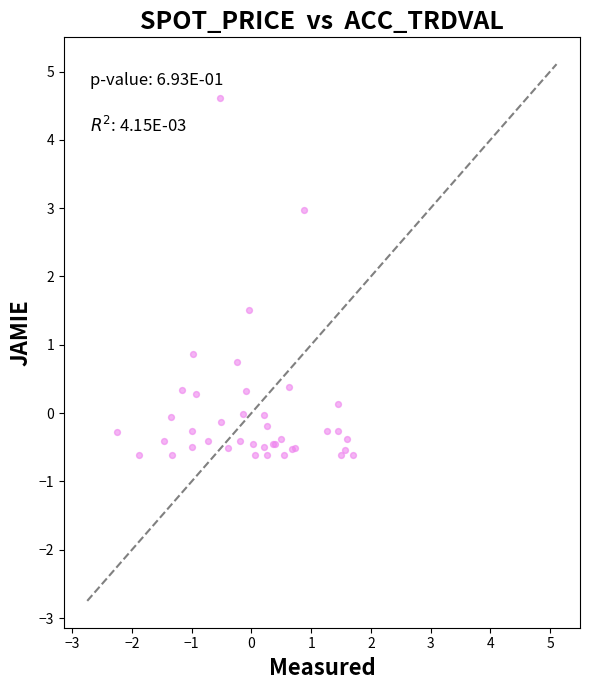

What Y value in the scatter plot is closest to 2?

1.5